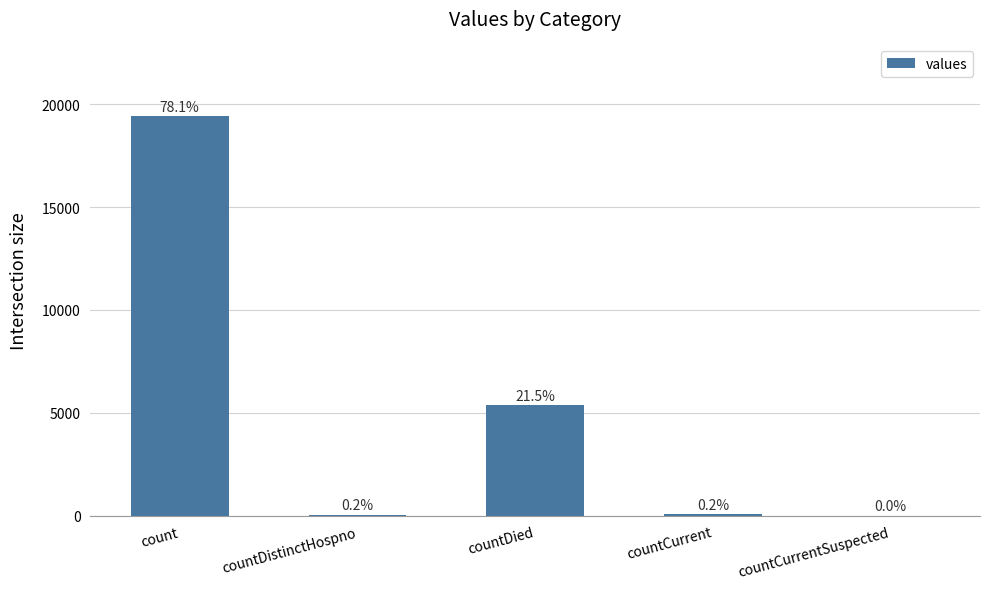

Are the bars horizontal?

No